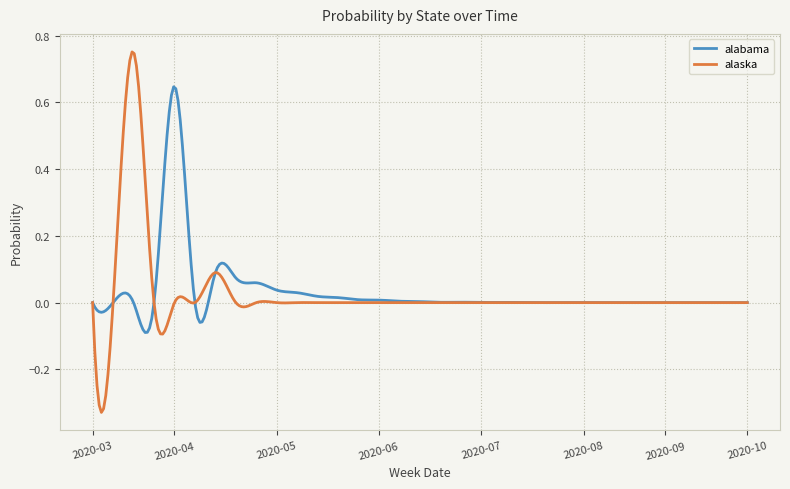

Which series has the widest spread of values?

alaska